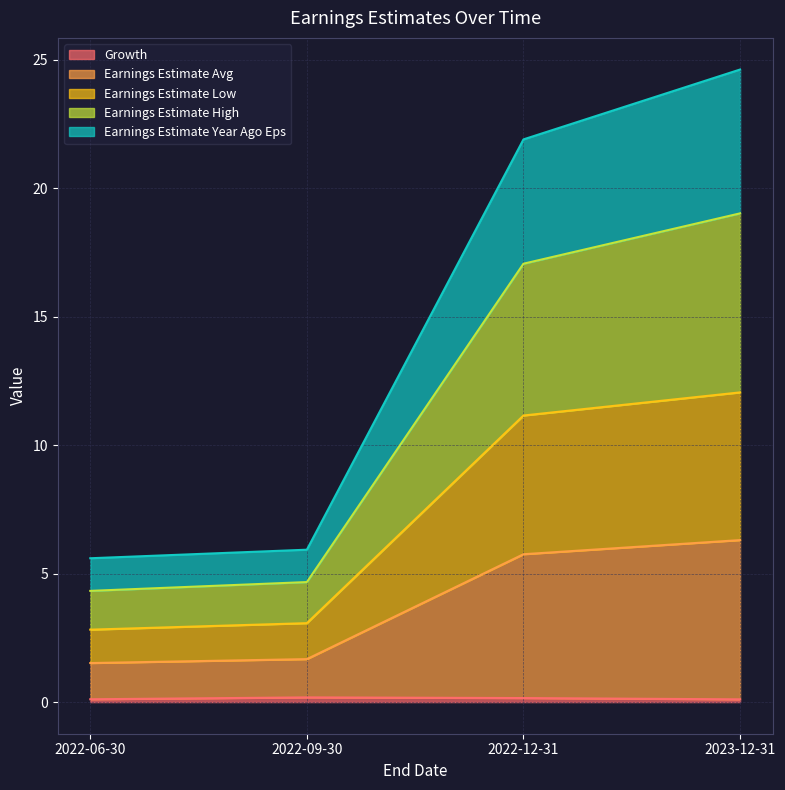

At which category is the sum across all series the highest?

2023-12-31